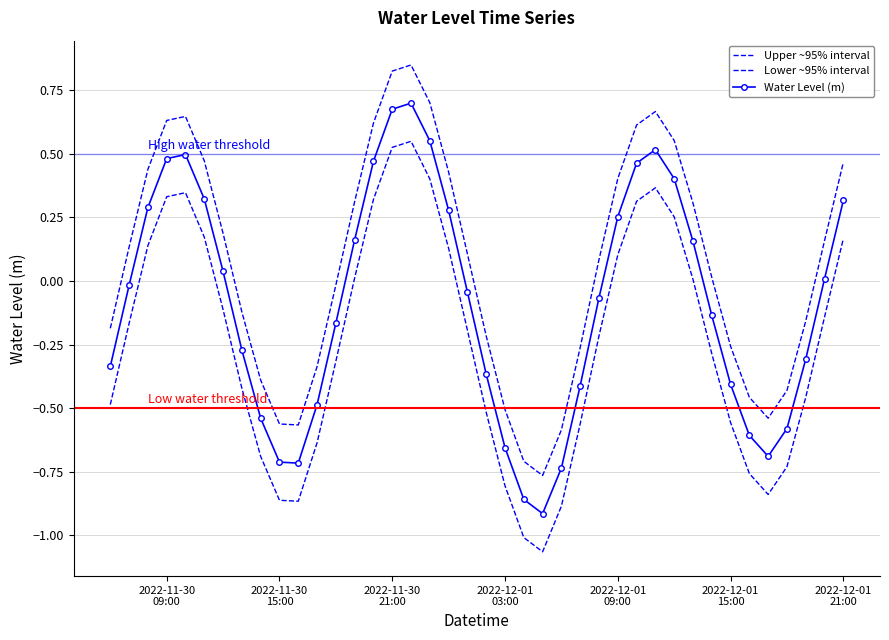

Count the number of data series in this chart.

3